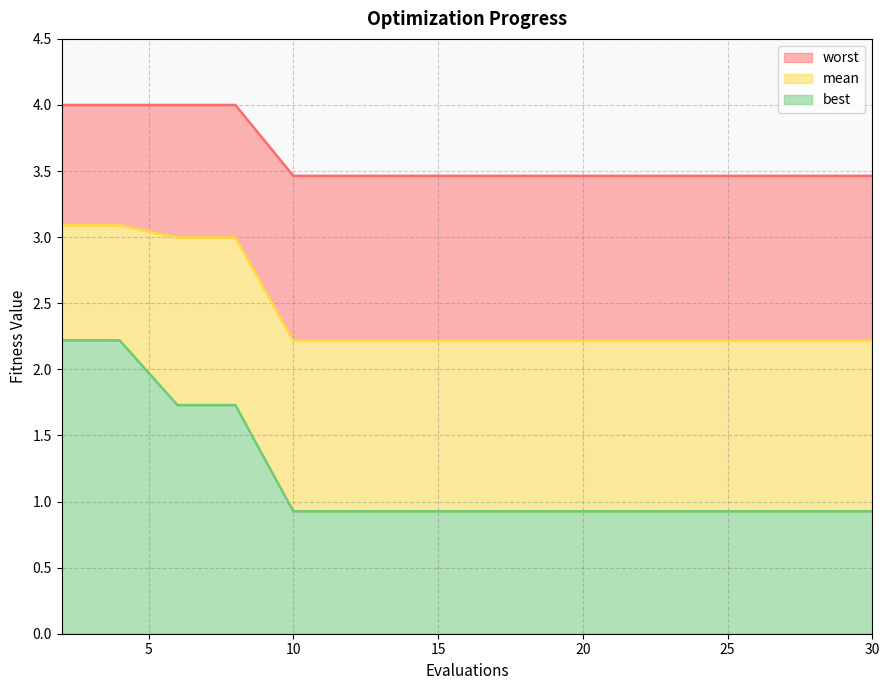

Is it true that best equals 0.6 at 14?

False